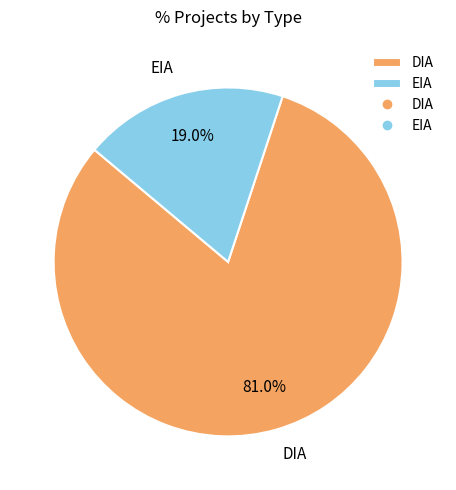

To the nearest percent, what is the combined percentage of EIA and DIA?

100%